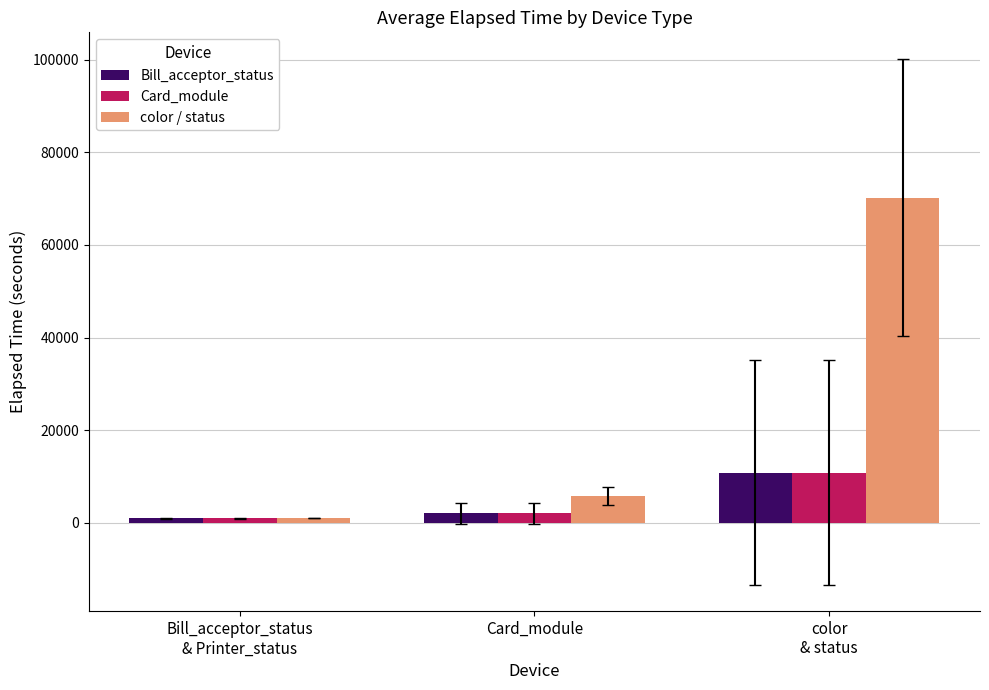

What is the greatest value displayed?

70245.0